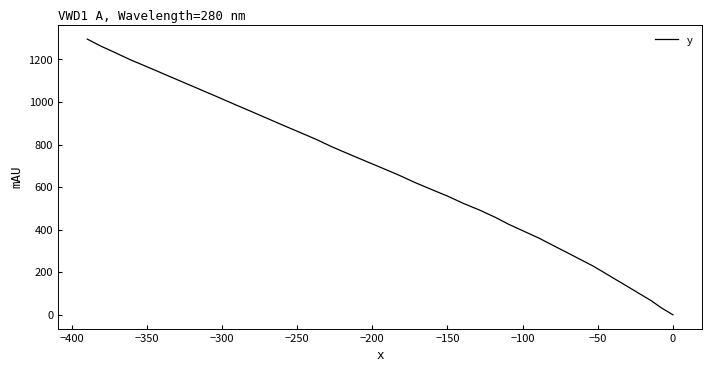

How many values are below 655?

20